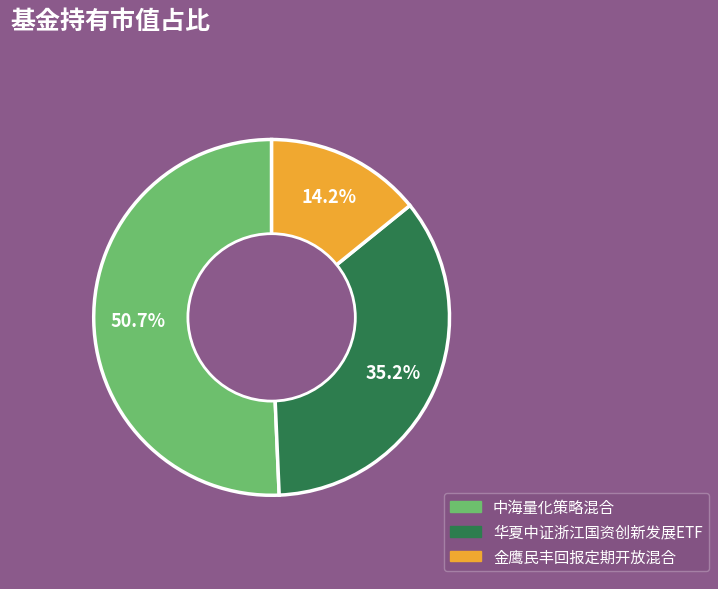

Between 金鹰民丰回报定期开放混合 and 中海量化策略混合, which is larger?

中海量化策略混合